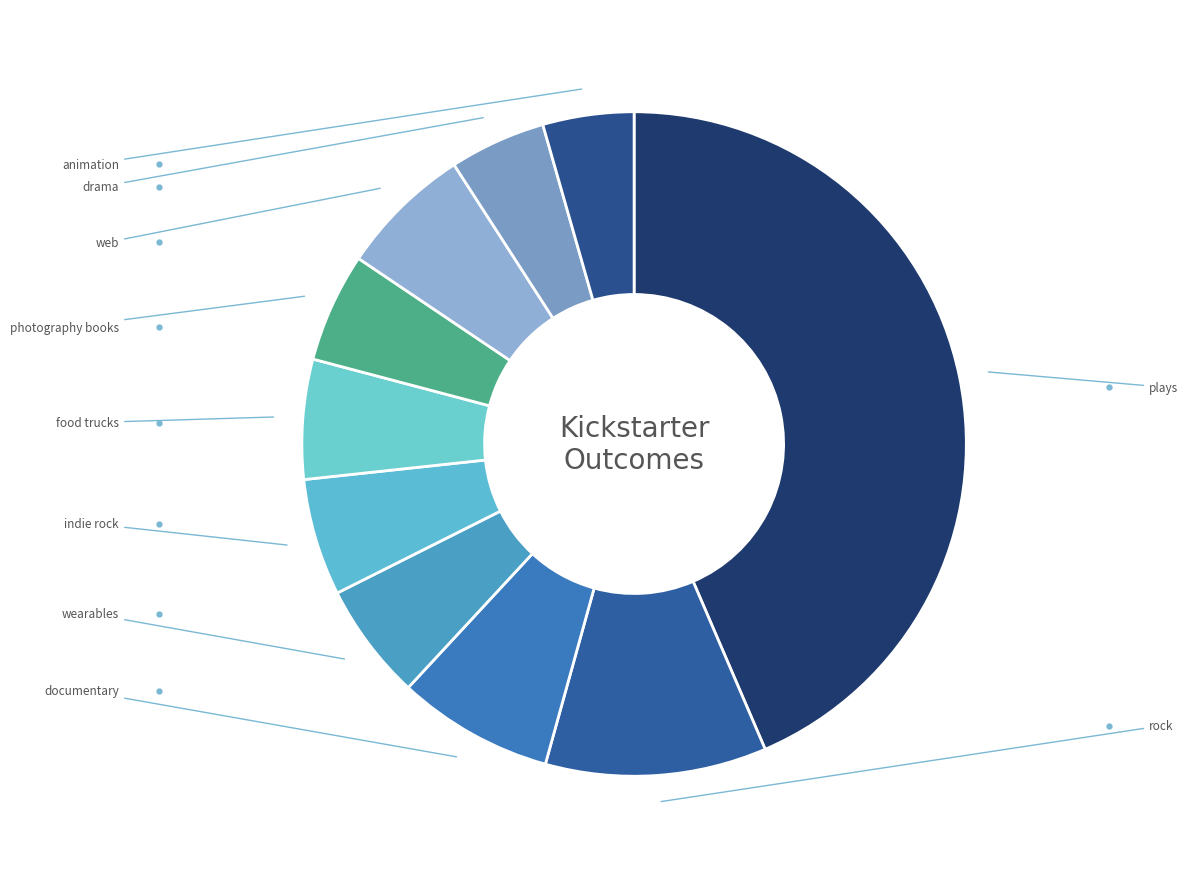

How many segments does this pie chart have?

10